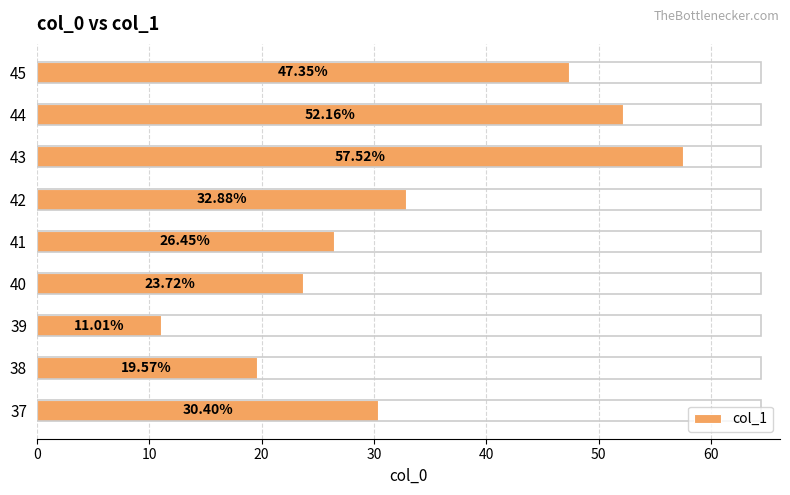

What is the change in value from 42 to 43?

+24.6